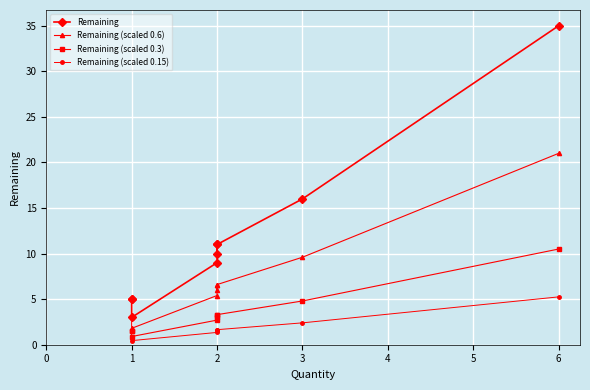

How many lines are shown in the chart?

4